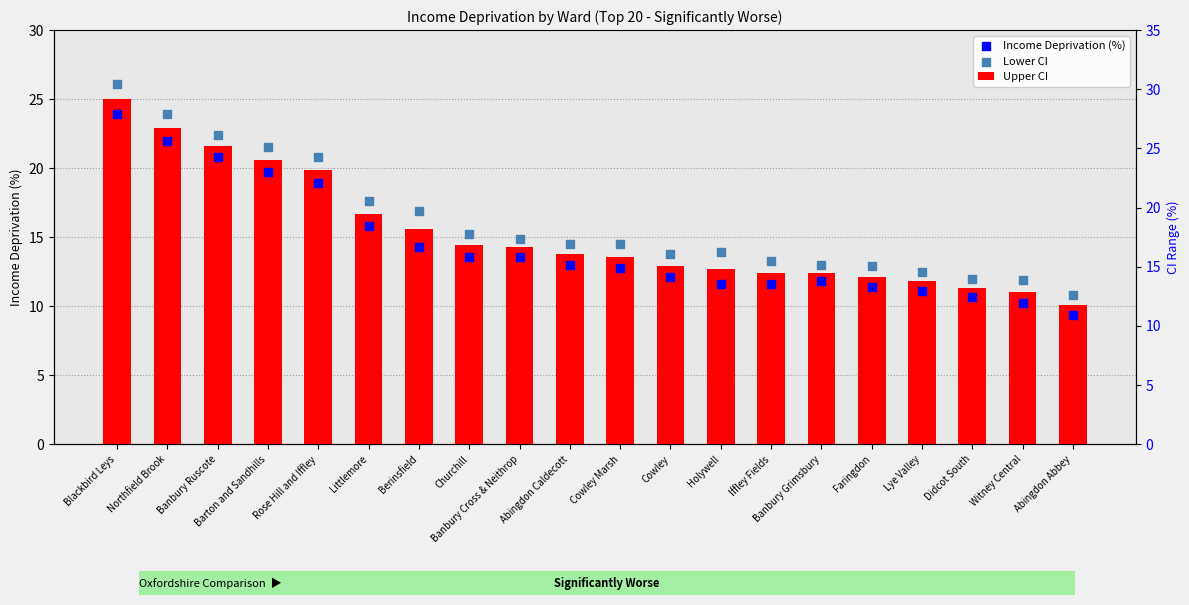

At how many categories does at least one series exceed 15?

8